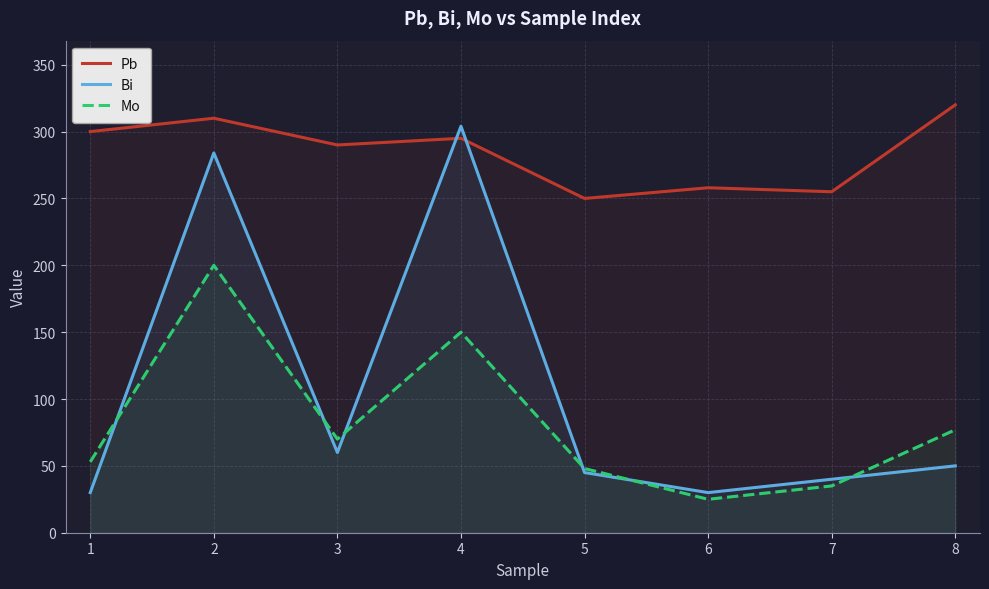

Reading right to left, transcribe all the data shown in this chart.

Pb: 8=320	7=255	6=258	5=250	4=295	3=290	2=310	1=300
Bi: 8=50	7=40	6=30	5=45	4=304	3=60	2=284	1=30
Mo: 8=77	7=35	6=25	5=48	4=150	3=70	2=200	1=53